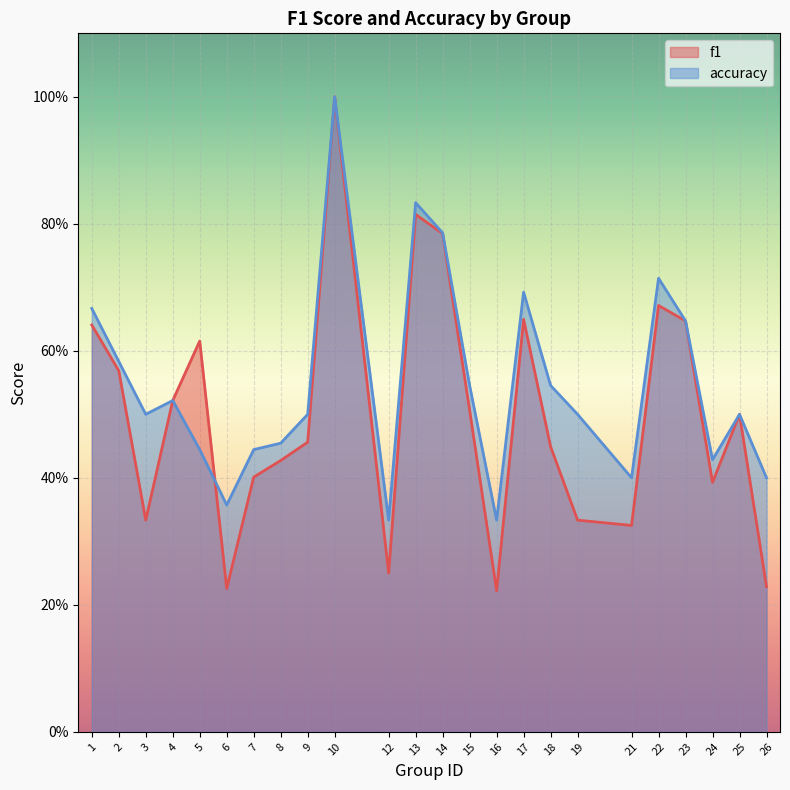

True or false: f1 has more than 1 interior local peaks.

True